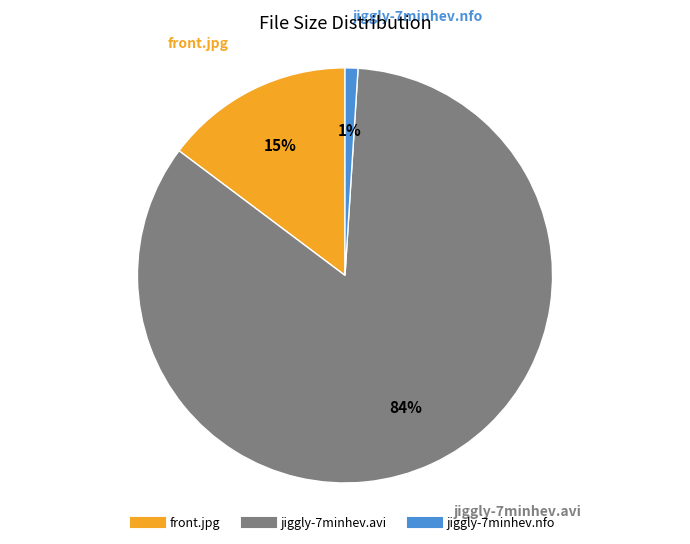

To the nearest percent, what is the difference between the jiggly-7minhev.avi and front.jpg slice percentages?

69%